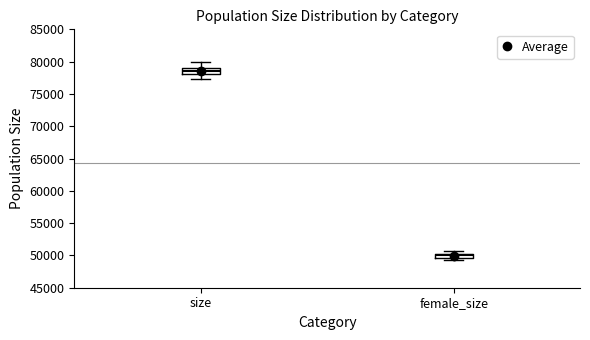

Where is the upper edge of the box for female_size on the y-axis? The values are not printed on the chart, so give them approximately, as read against the axis.

50500